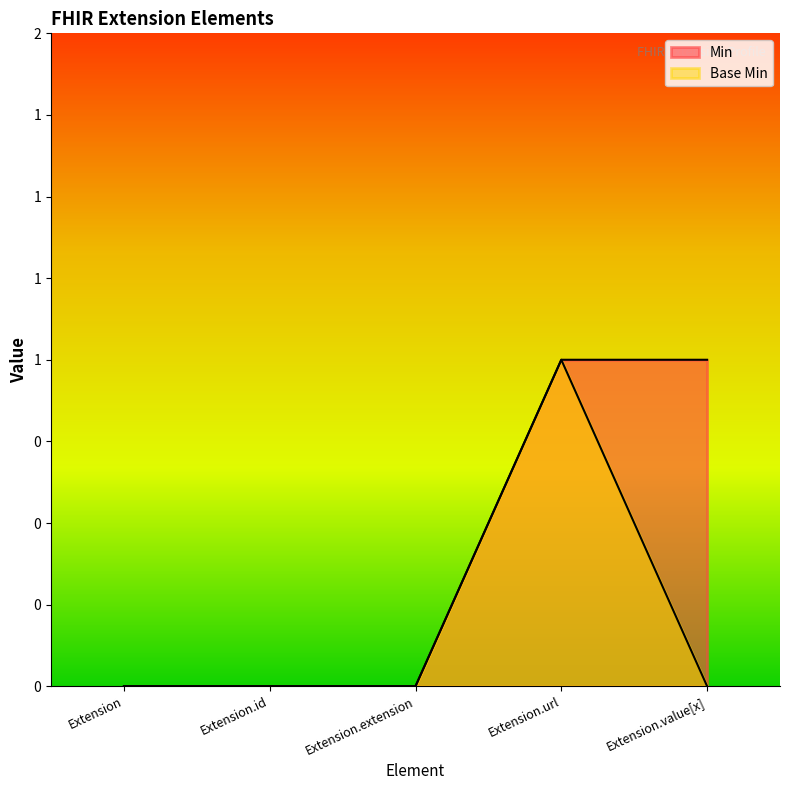

At which category does Base Min reach its first local peak?

Extension.url